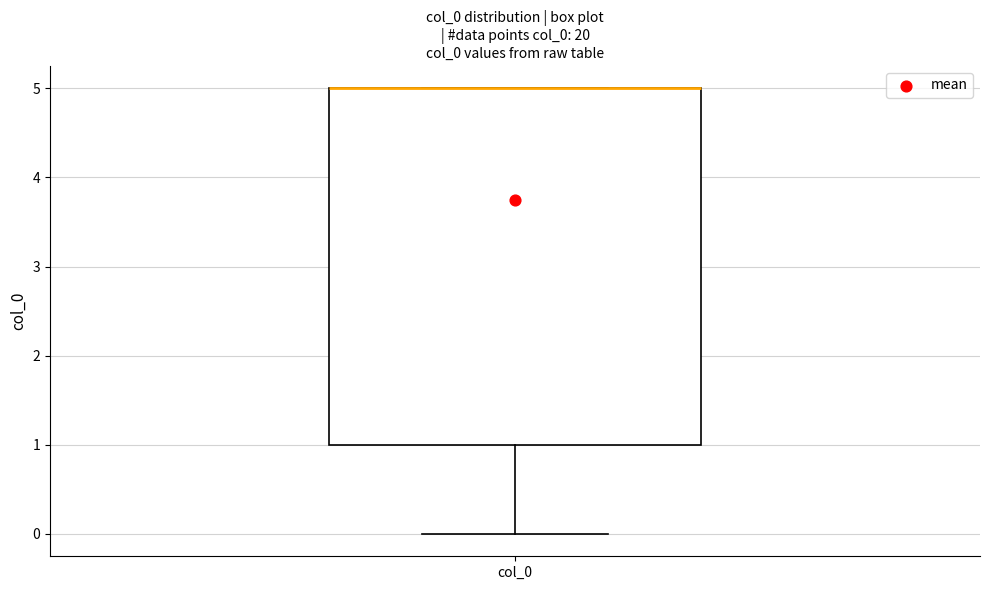

Where is the lower edge of the box for col_0 on the y-axis? The values are not printed on the chart, so give them approximately, as read against the axis.

1